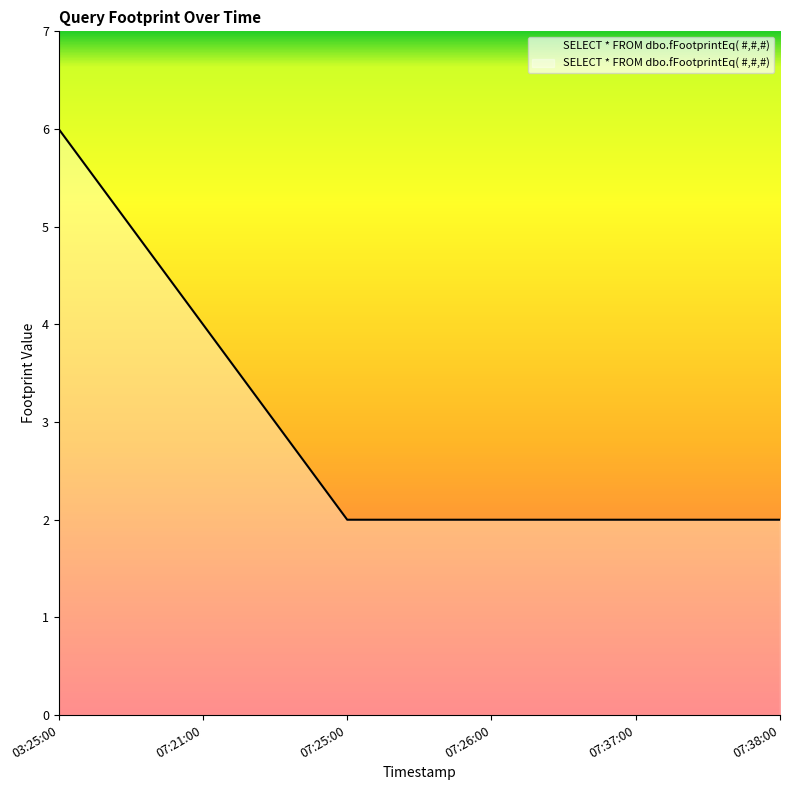

How many categories are shown in the chart?

6